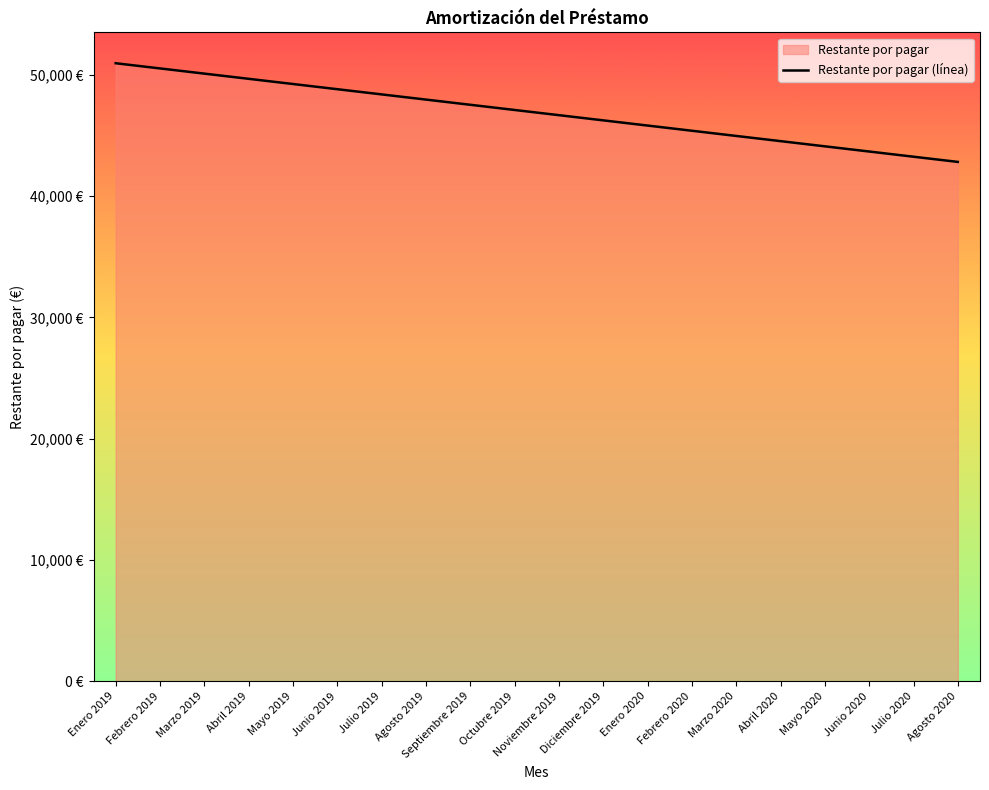

What is the difference between the values at Mayo 2019 and Junio 2019?

428.1